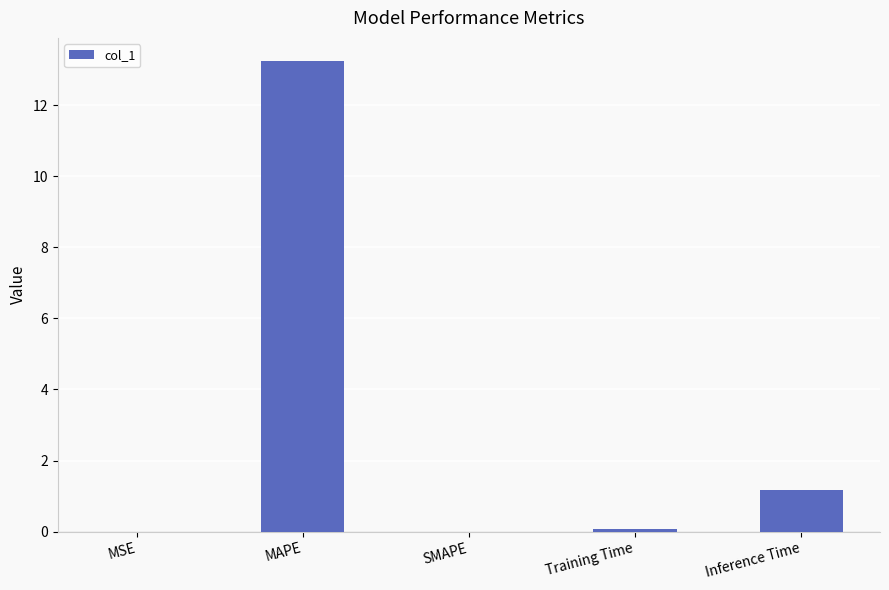

How many categories are shown in the chart?

5